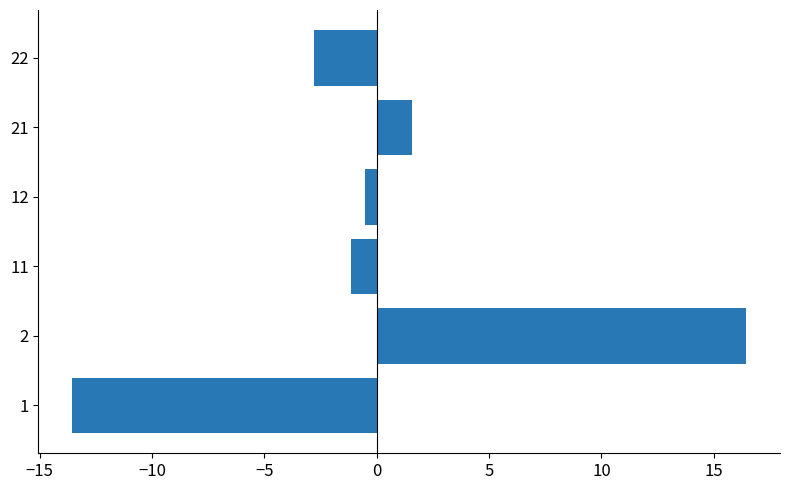

Rank the categories by value from highest to lowest.

2, 21, 12, 11, 22, 1